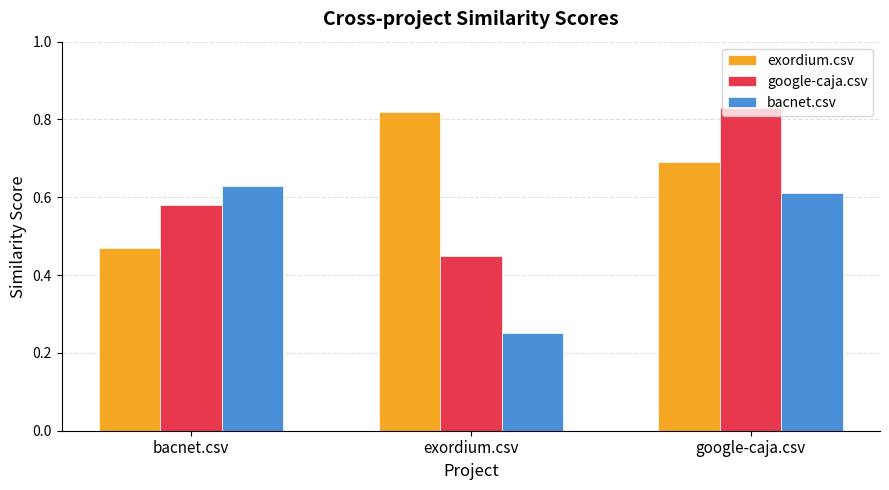

Rank the series at exordium.csv from lowest to highest value.

bacnet.csv, google-caja.csv, exordium.csv